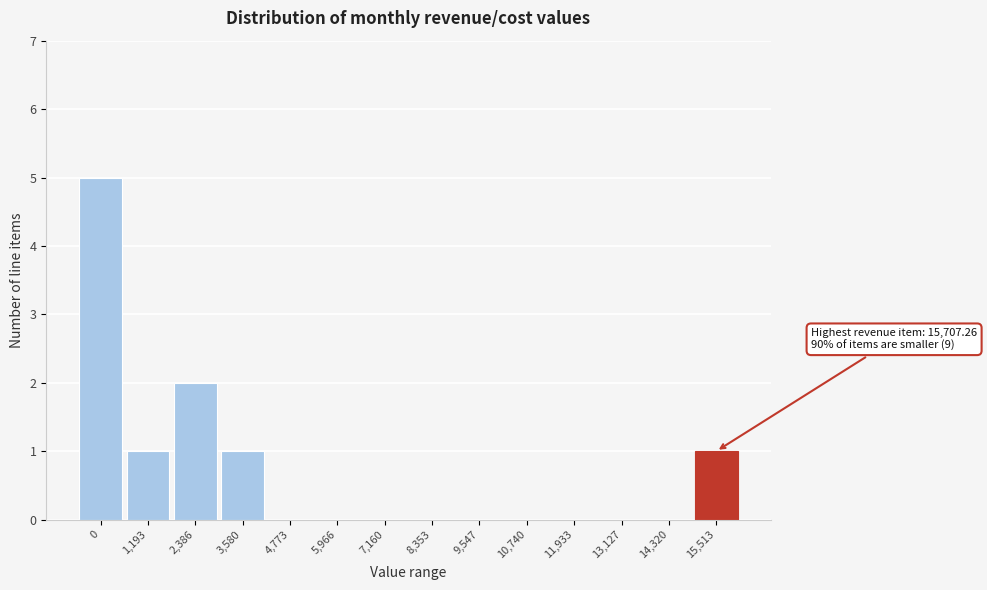

Reading left to right, list all the values displayed in this chart.

0=5	1,193=1	2,386=2	3,580=1	4,773=0	5,966=0	7,160=0	8,353=0	9,547=0	10,740=0	11,933=0	13,127=0	14,320=0	15,513=1